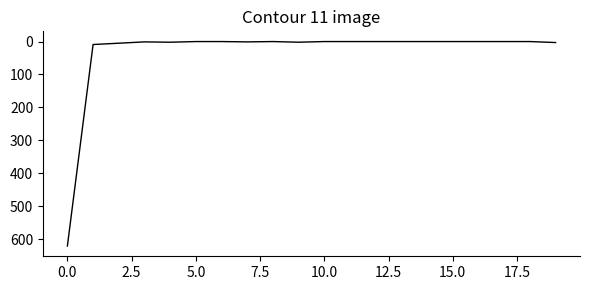

What is the difference between the maximum and minimum values?

621